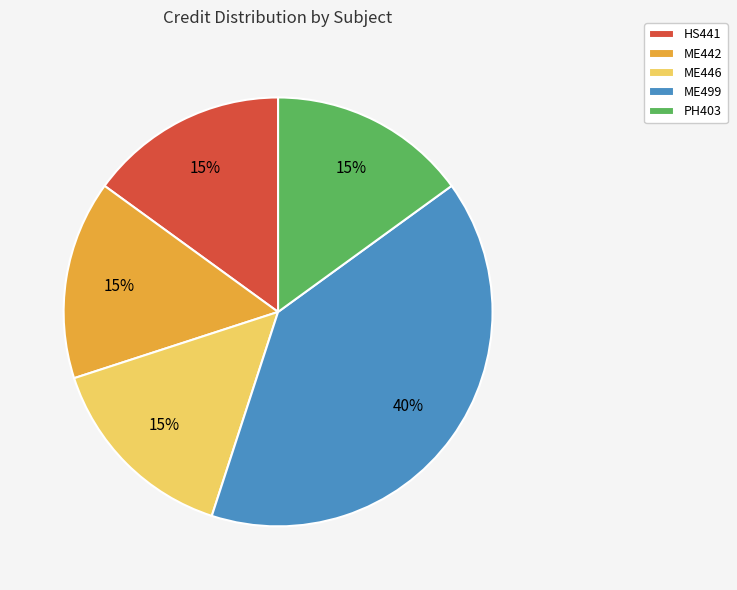

Which has a higher value, ME442 or ME499?

ME499